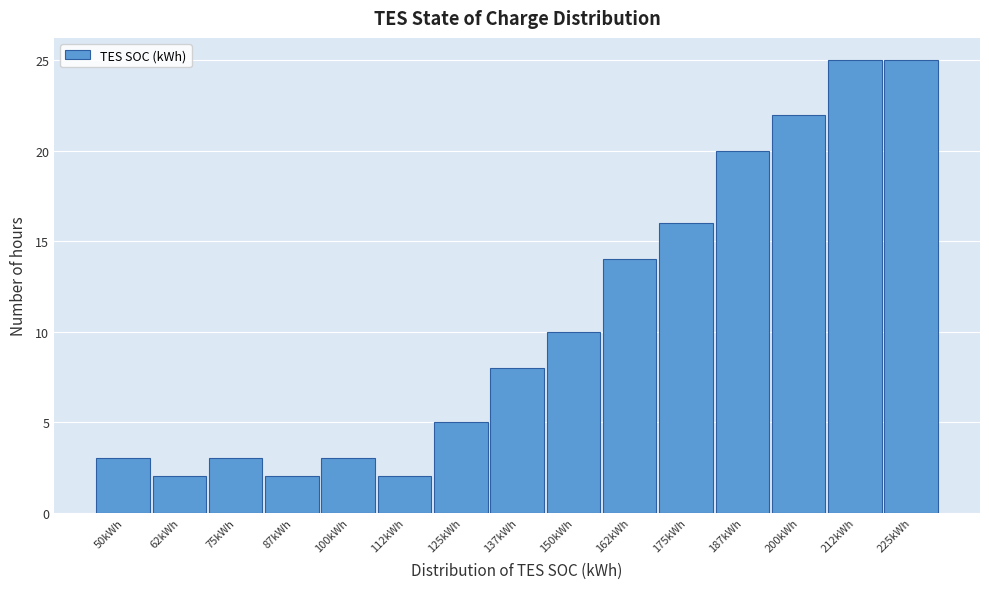

Reading left to right, transcribe all the data shown in this chart.

3	2	3	2	3	2	5	8	10	14	16	20	22	25	25